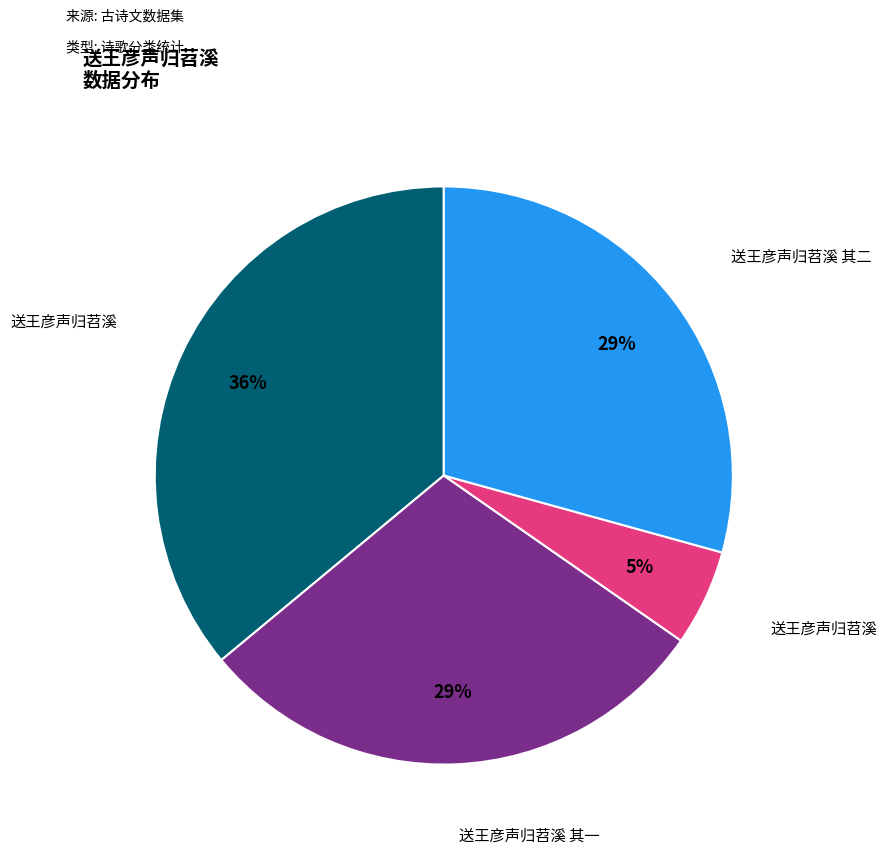

Does any single category account for the majority?

No